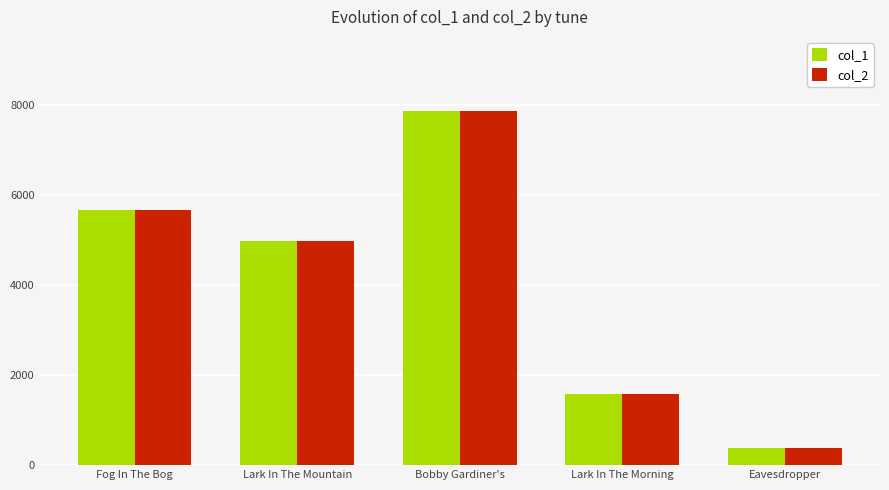

What are all the series names shown in the legend?

col_1, col_2